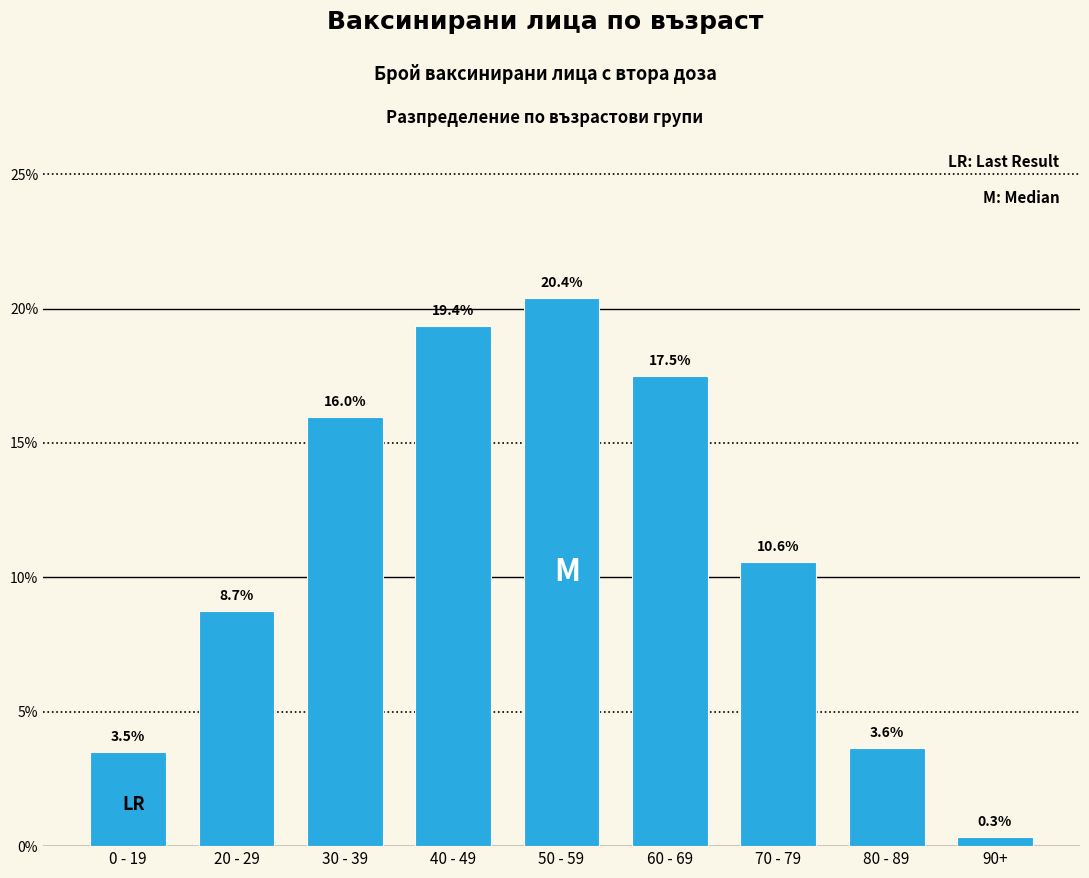

Reading left to right, transcribe all the data shown in this chart.

0 - 19=3.5	20 - 29=8.7	30 - 39=16.0	40 - 49=19.4	50 - 59=20.4	60 - 69=17.5	70 - 79=10.6	80 - 89=3.6	90+=0.3